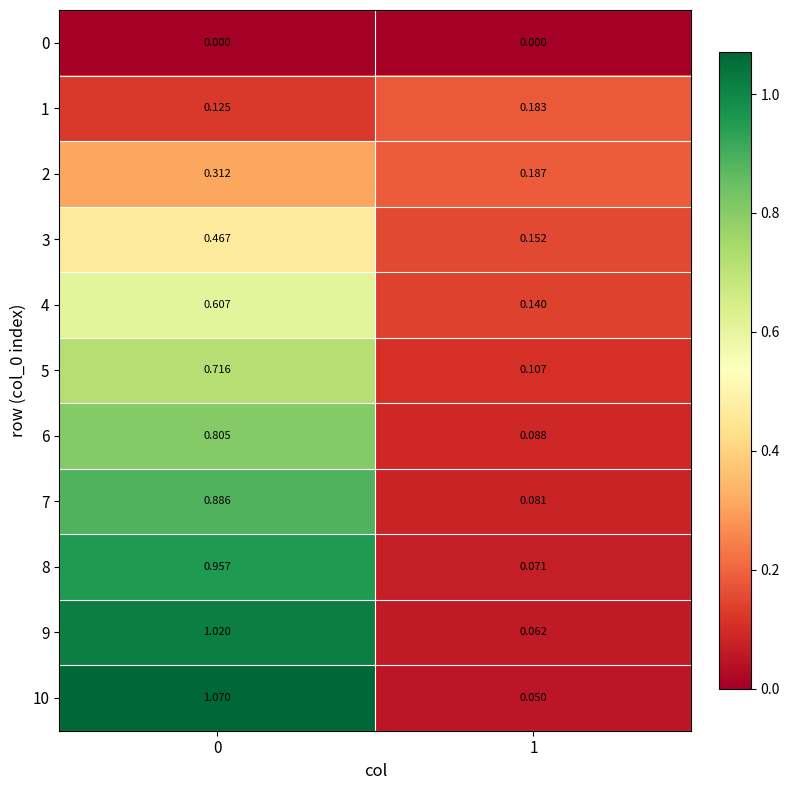

Which series changed the most between 0 and 1?

10